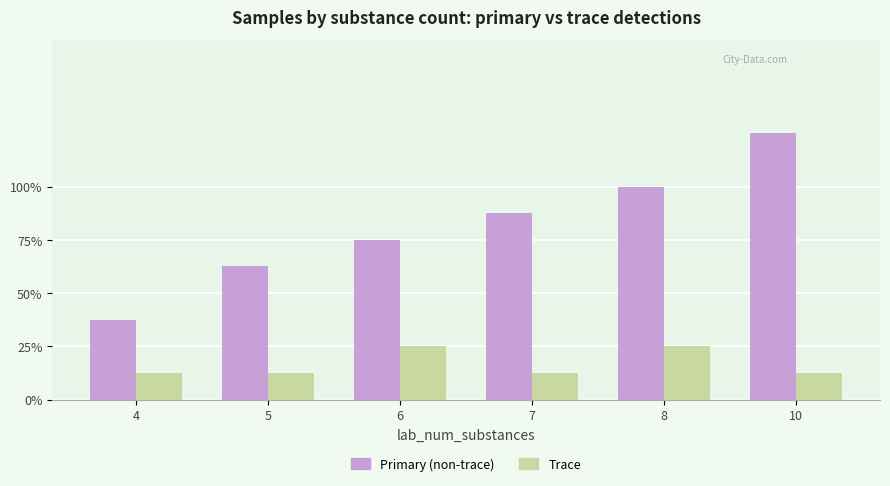

Reading left to right, list all the values displayed in this chart.

Primary (non-trace): 4=3	5=5	6=6	7=7	8=8	10=10
Trace: 4=1	5=1	6=2	7=1	8=2	10=1